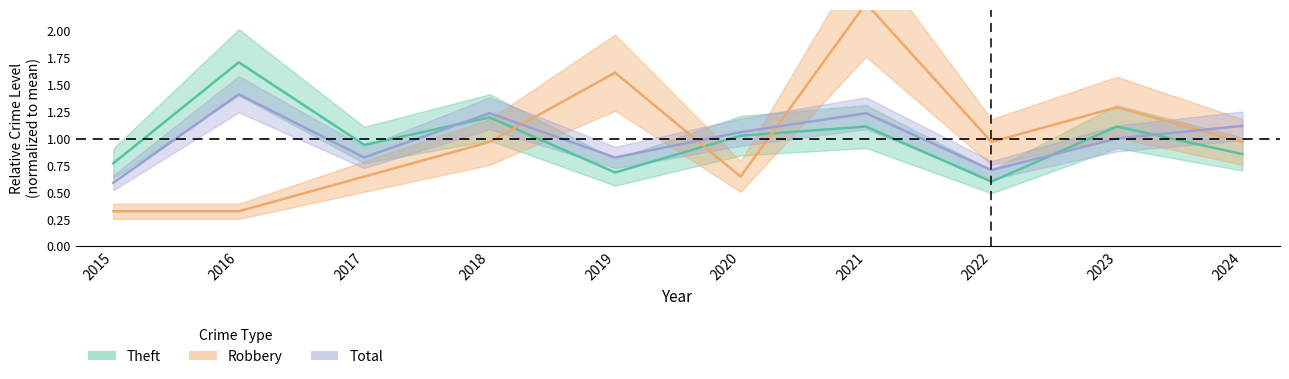

Does the chart display data point markers on the line(s)?

No